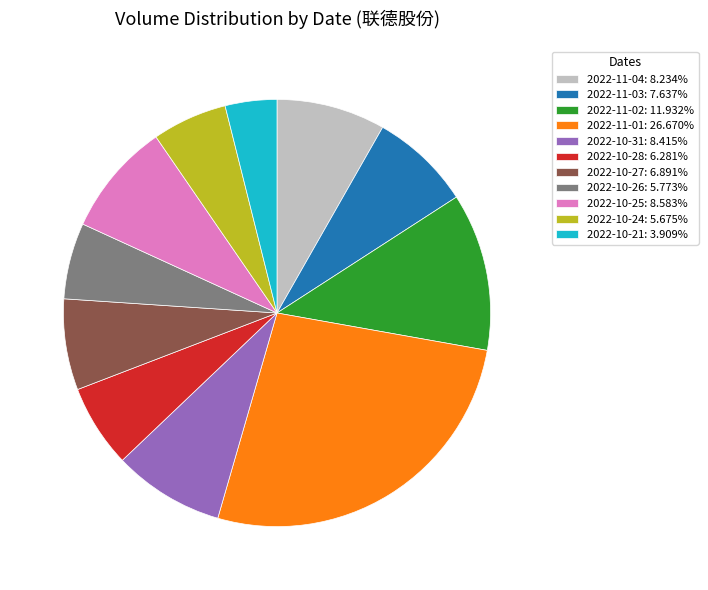

What is the ratio of the value at 2022-10-24 to the value at 2022-10-27?

0.8